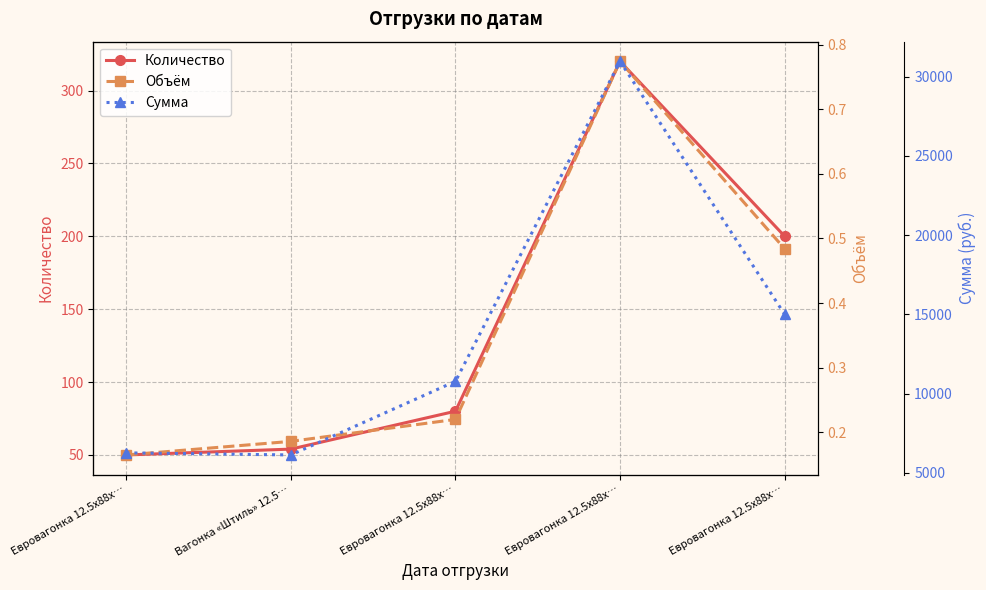

At which label does Сумма first exceed 10780?

Евровагонка 12.5x88x…